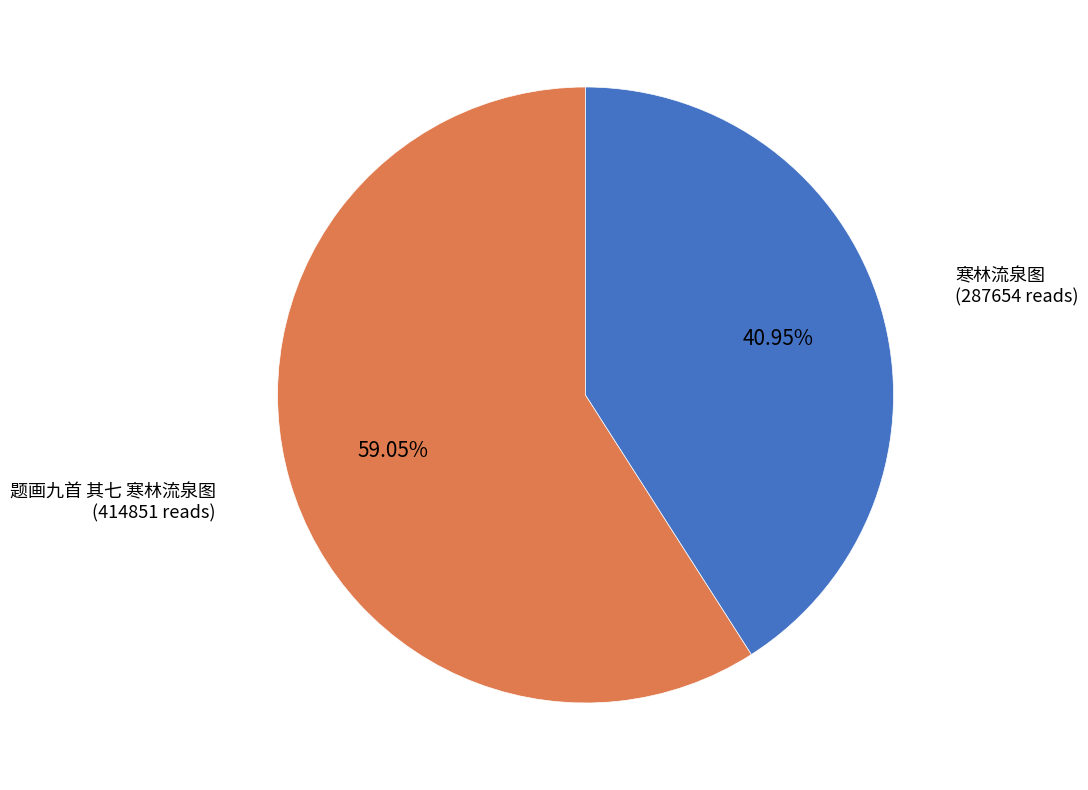

Is there a majority slice in this chart?

Yes